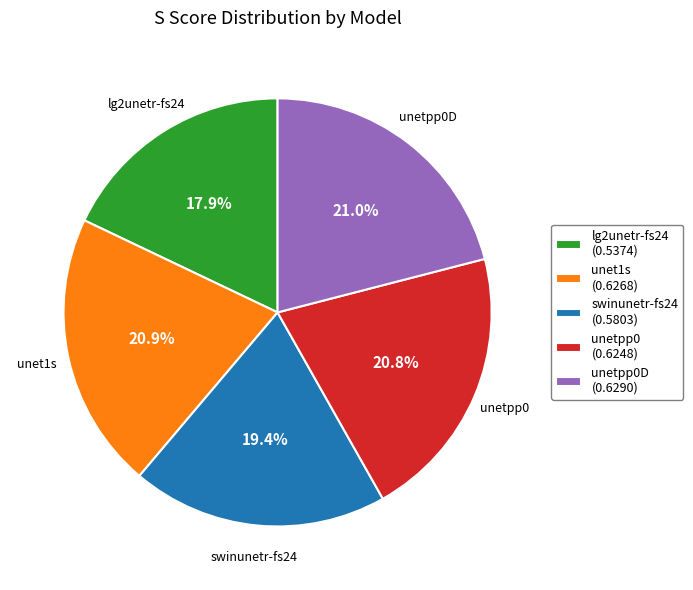

What is the smallest slice in the pie chart?

lg2unetr-fs24